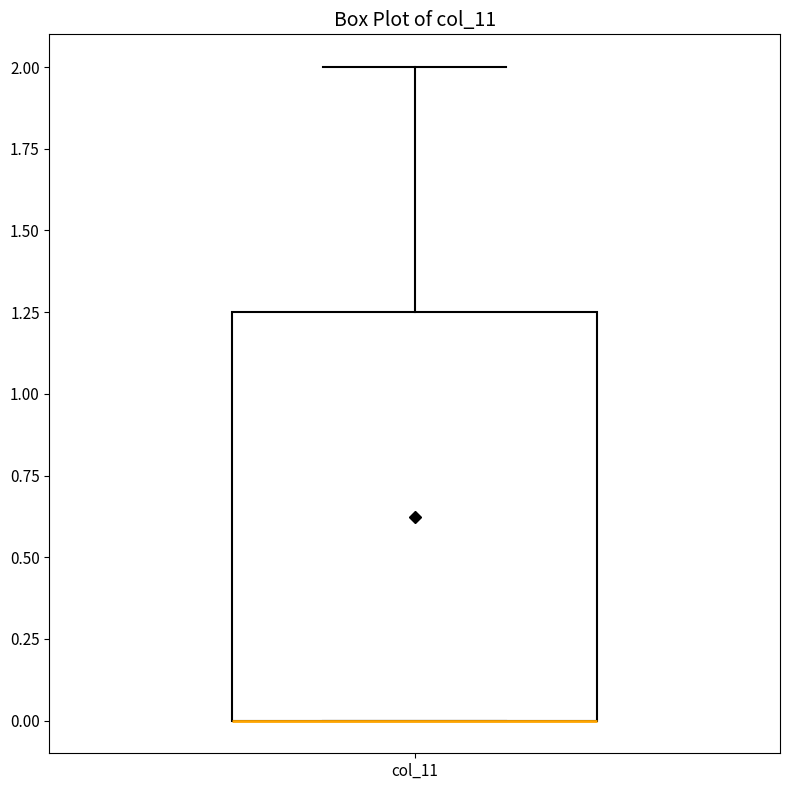

Read this box plot against the y-axis: the position of the median line, the range covered by the box, and the ends of both whiskers. The values are not printed on the chart, so give them approximately, as read against the axis.

median 0.00 (drawn on the box's lower edge), box 0.00 to 1.25, whiskers 0.00 to 2.00